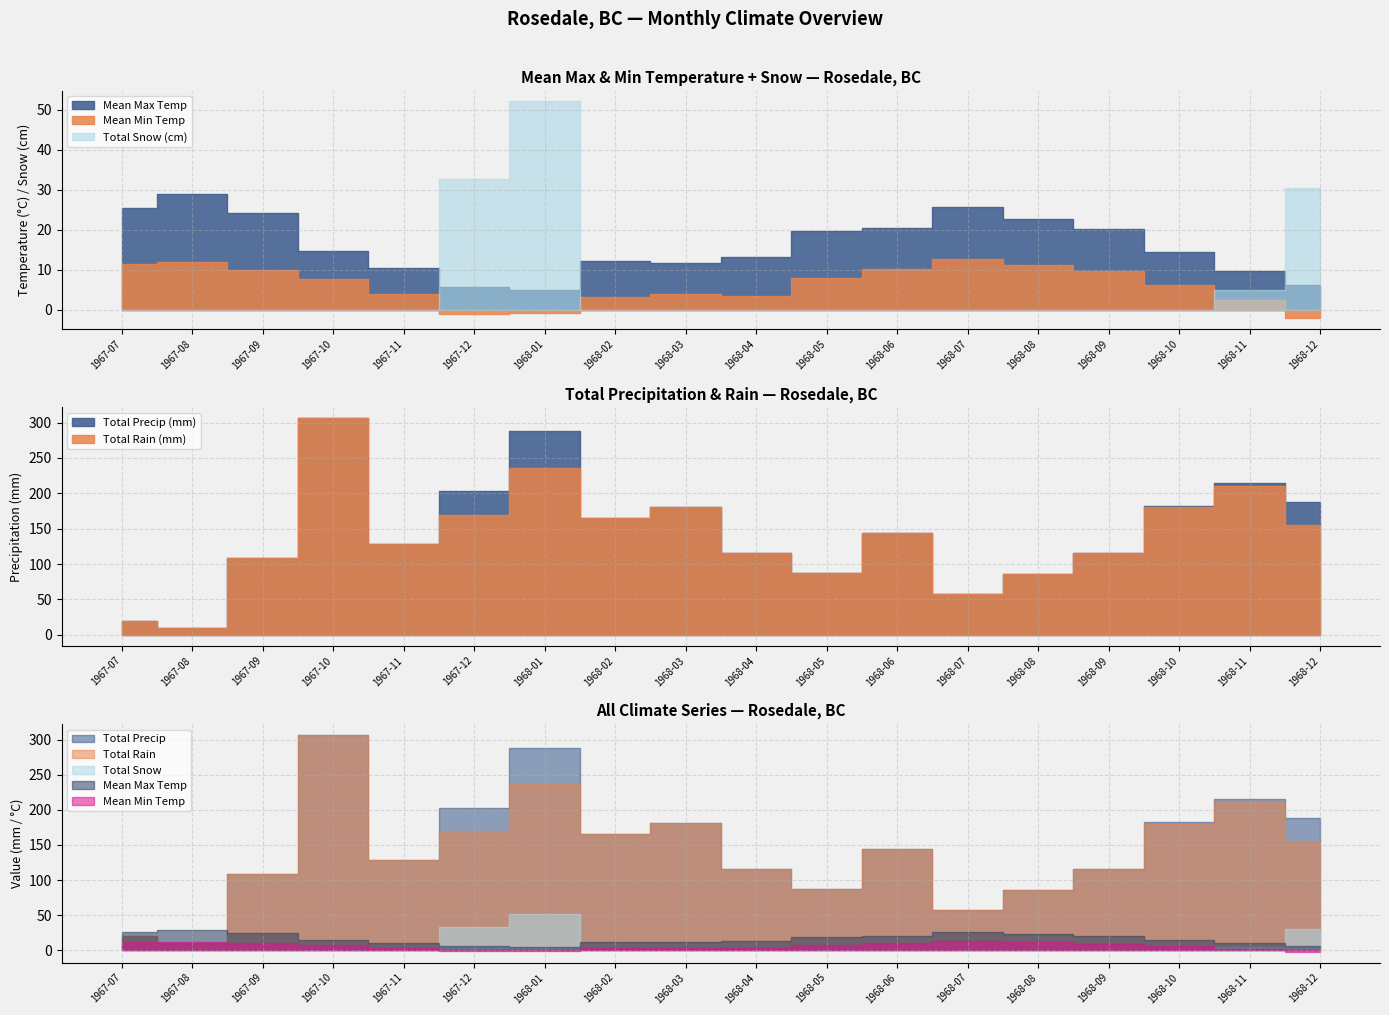

How many times do Total Rain and Mean Min Temp cross each other?

2